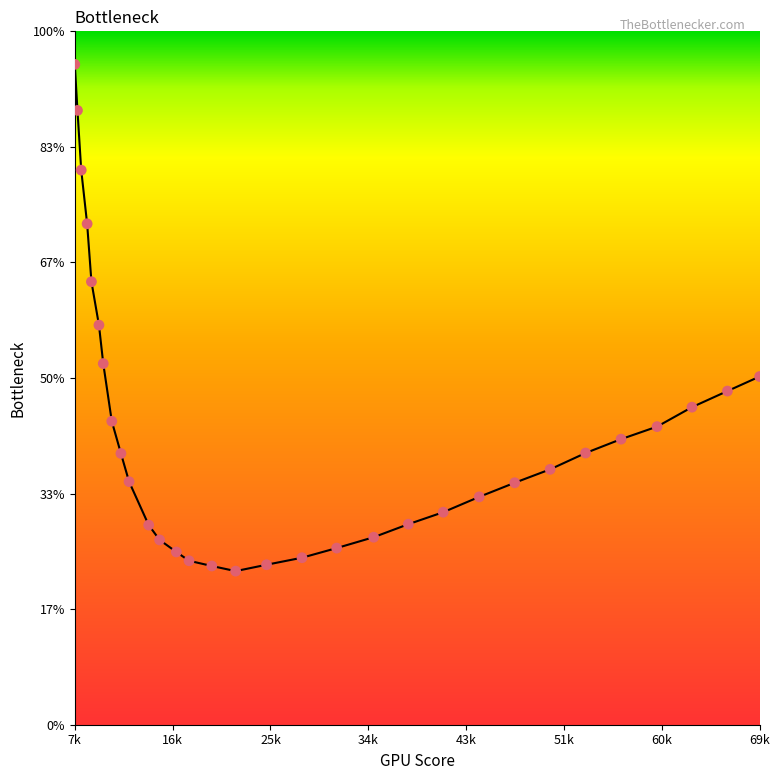

Is this an area chart (filled region under the line)?

Yes